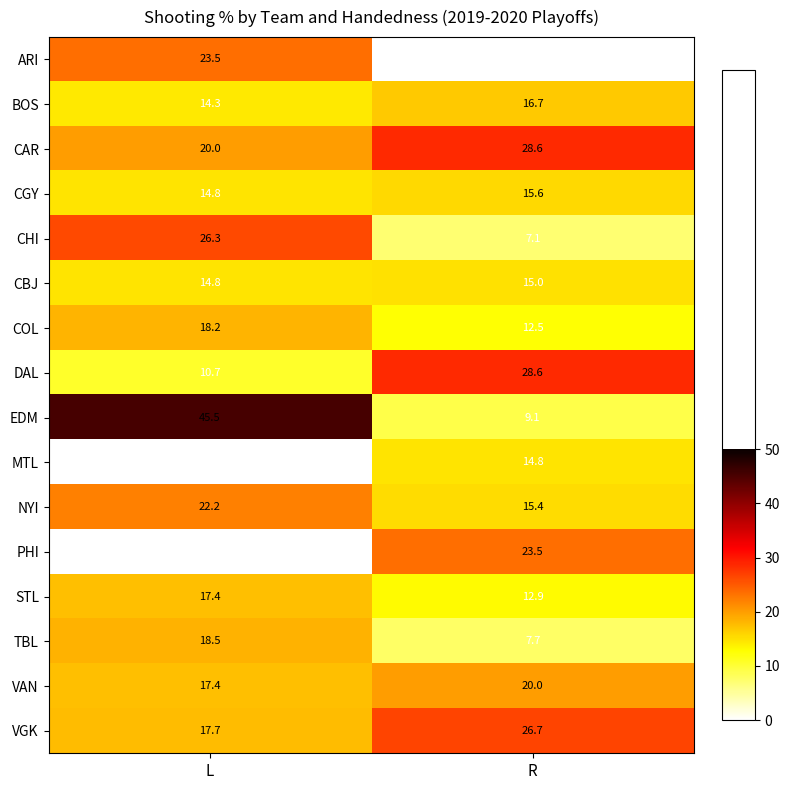

Rank the categories by VAN value from highest to lowest.

R, L